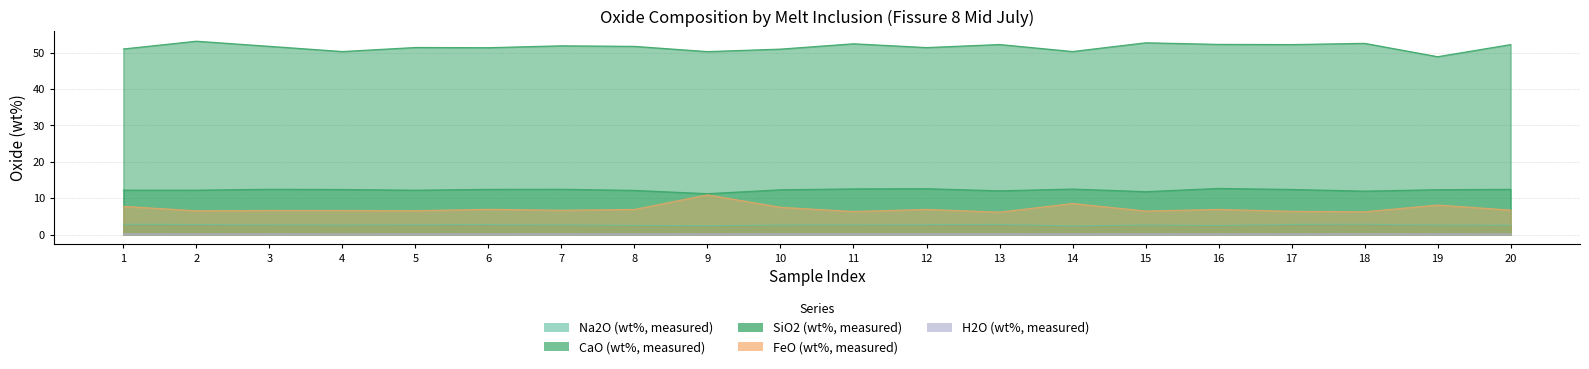

Is it true that H2O (wt%, measured) equals 0.1 at 2?

False